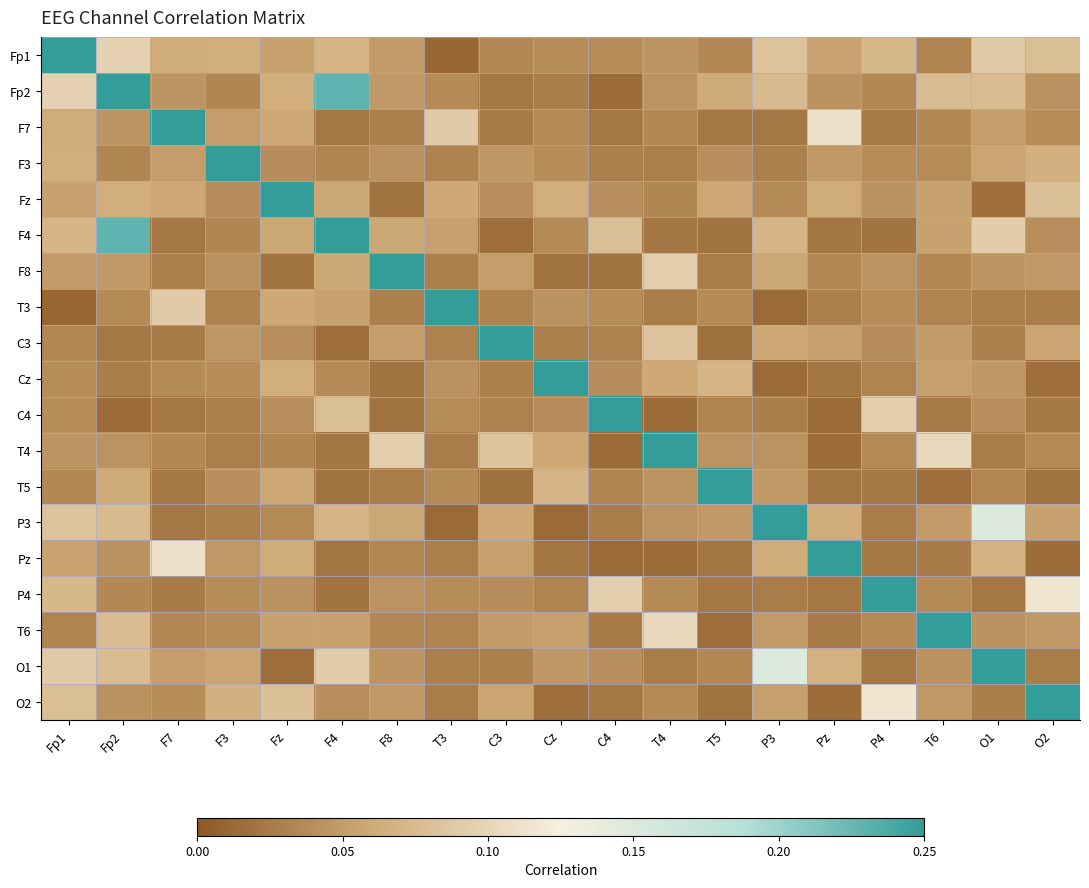

At how many categories does at least one series exceed 0?

19